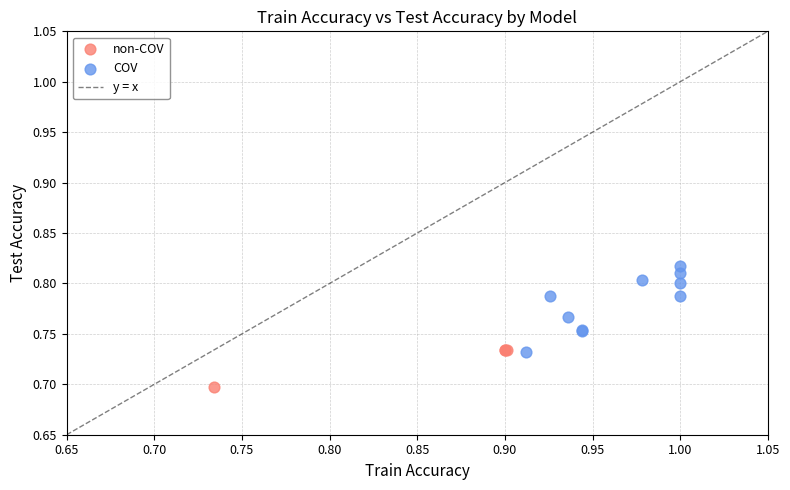

Which series contains the highest Y value?

COV